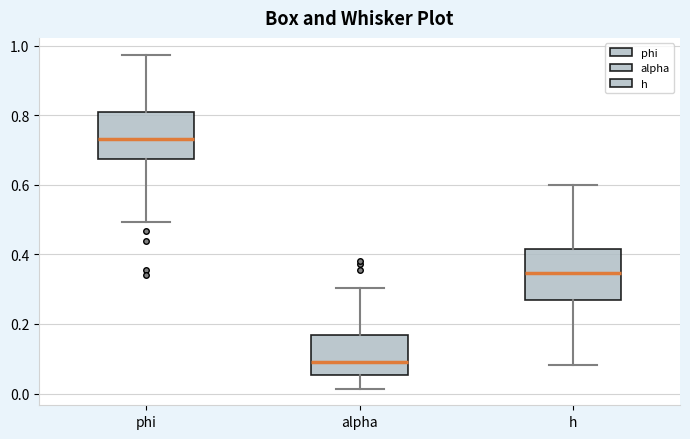

Reading left to right, read every box against the y-axis: the position of its median line, the range the box covers, and the ends of its whiskers. The values are not printed on the chart, so give them approximately, as read against the axis.

phi: median 0.74, box 0.68 to 0.80, whiskers 0.50 to 0.98
alpha: median 0.08, box 0.06 to 0.16, whiskers 0.02 to 0.30
h: median 0.34, box 0.26 to 0.42, whiskers 0.08 to 0.60